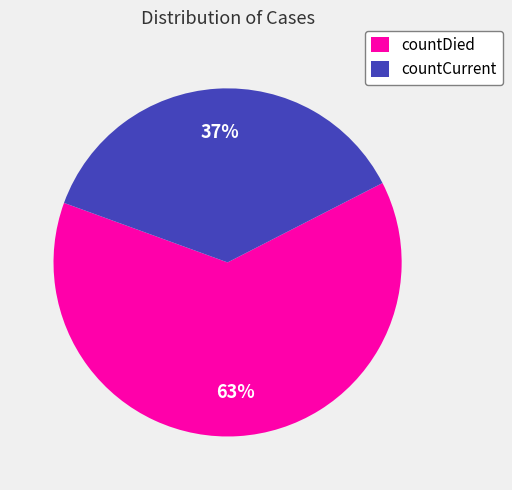

The countCurrent slice represents 30% of the pie. True or false?

False